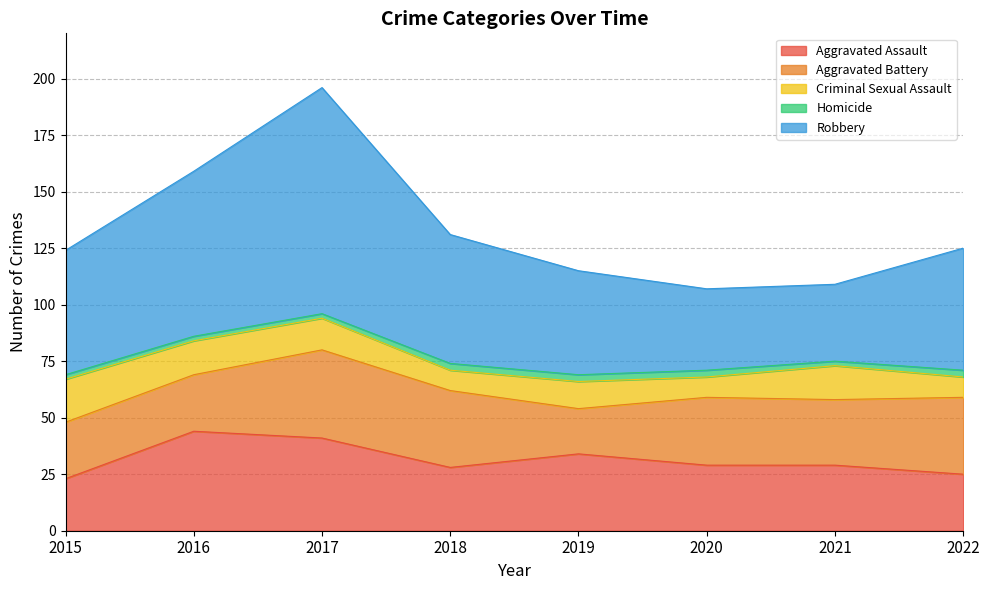

Which series has the widest spread of values?

Robbery